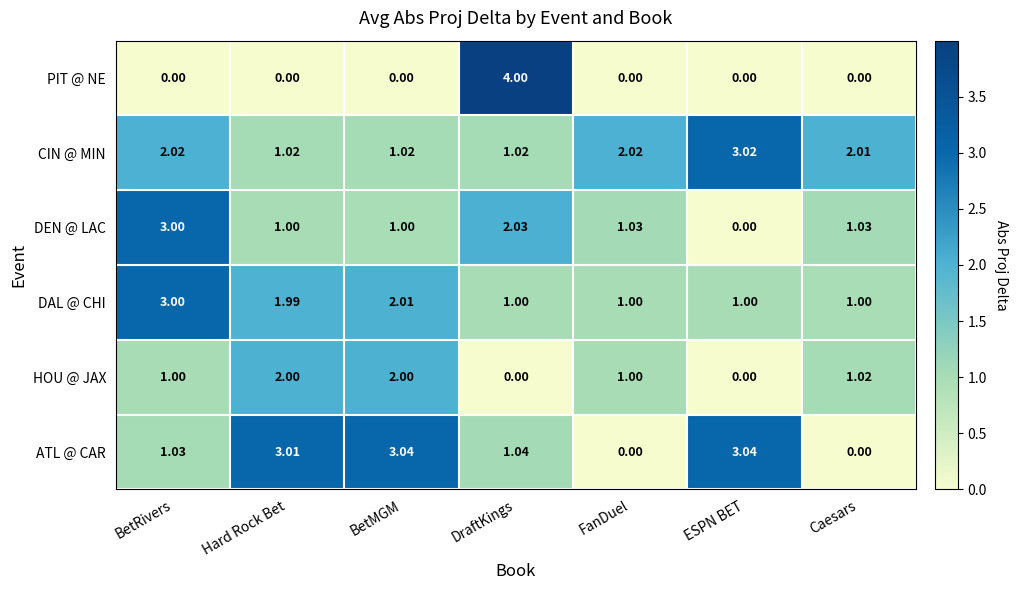

Which series has the widest spread of values?

PIT @ NE